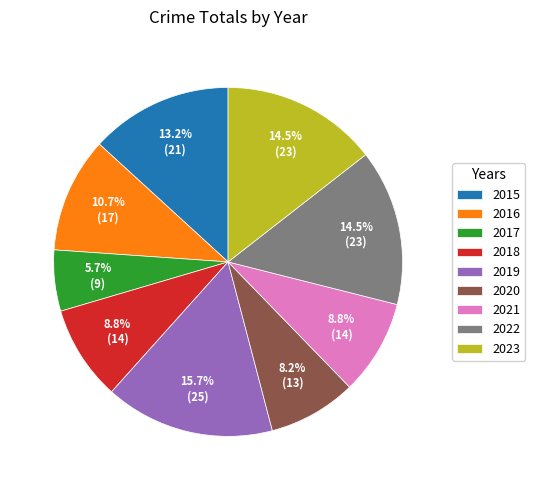

Combined, what portion of the pie is 2018 and 2020?

17.0%